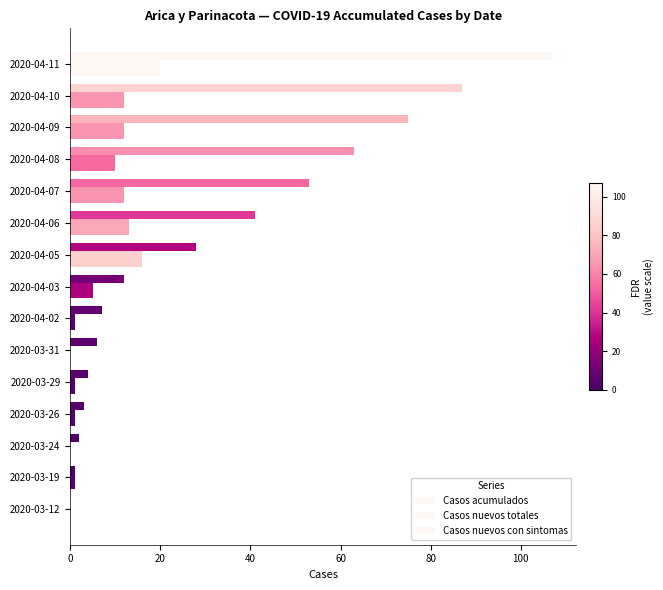

Count the number of data series in this chart.

3